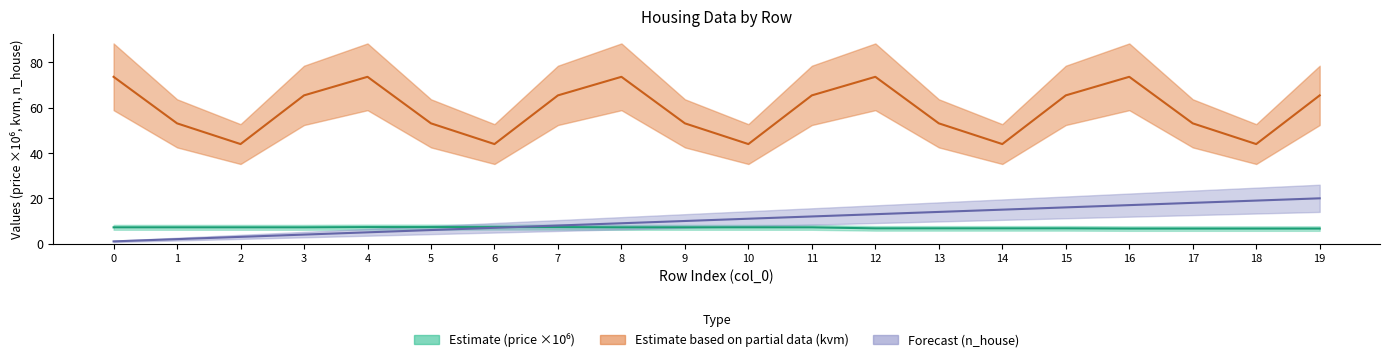

What is the total value across all series at 7?

80.7